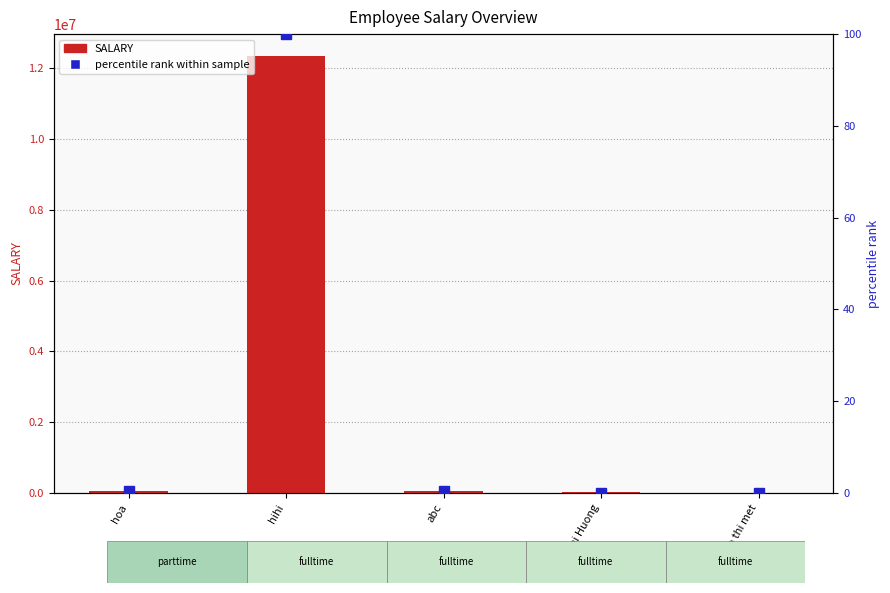

At how many categories does at least one series exceed 7928599?

1